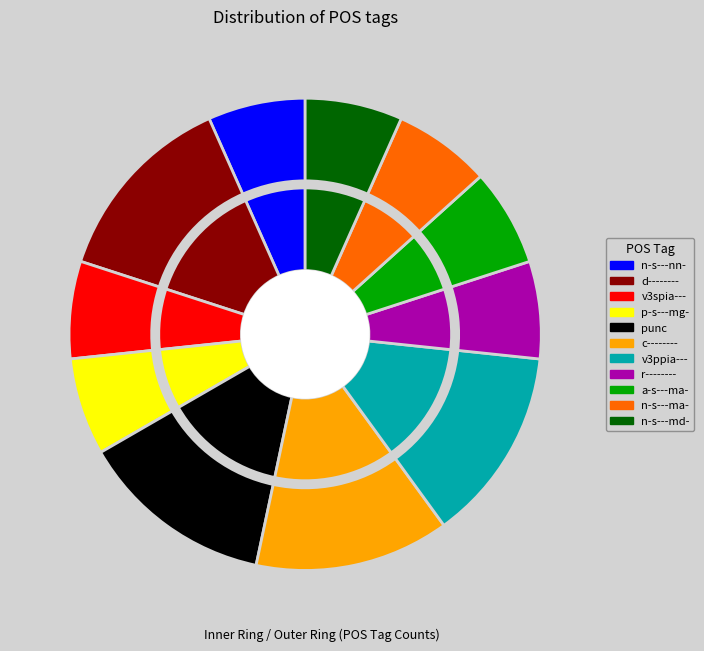

To the nearest percent, what percentage of the pie is n-s---md-?

7%